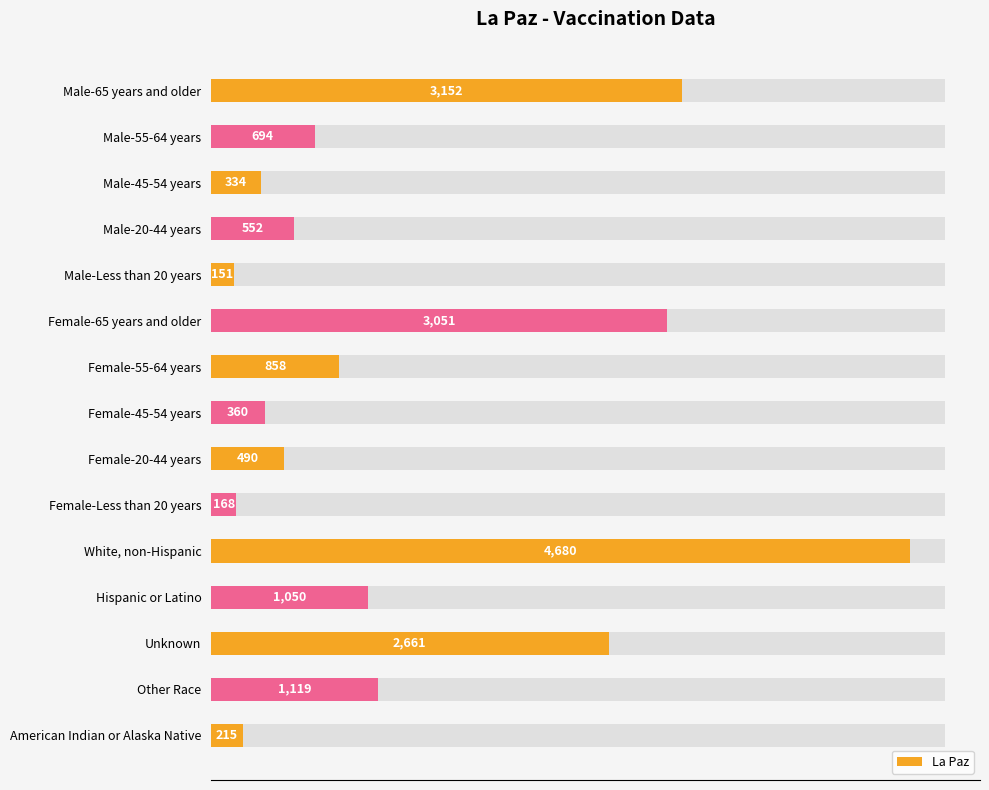

What is the value of the 7th bar from the left?

858